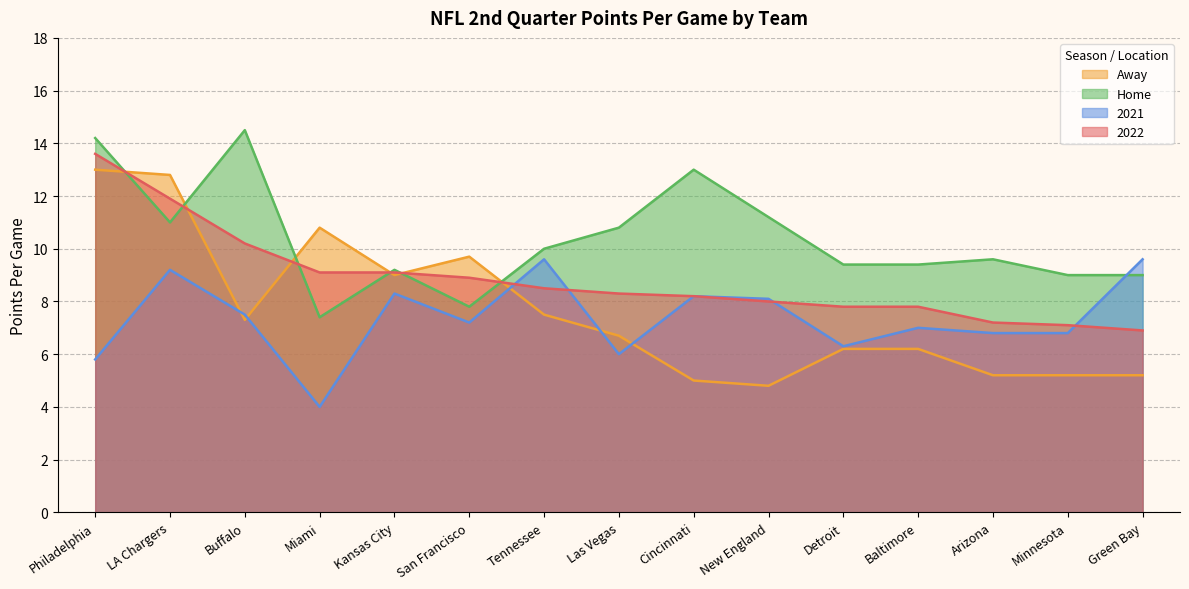

List the series in order of their peak value, highest first.

Home, 2022, Away, 2021